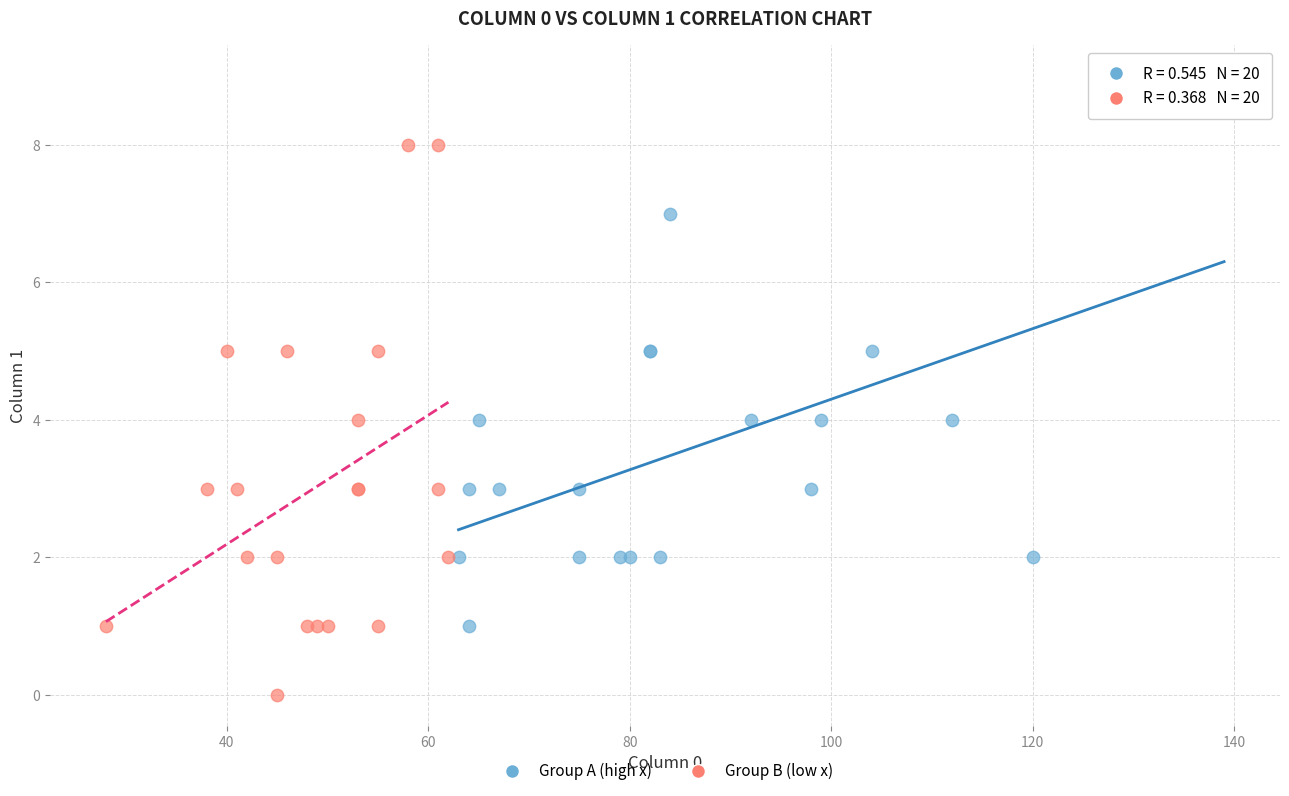

Which series reaches the minimum Y coordinate?

Group B (low x)